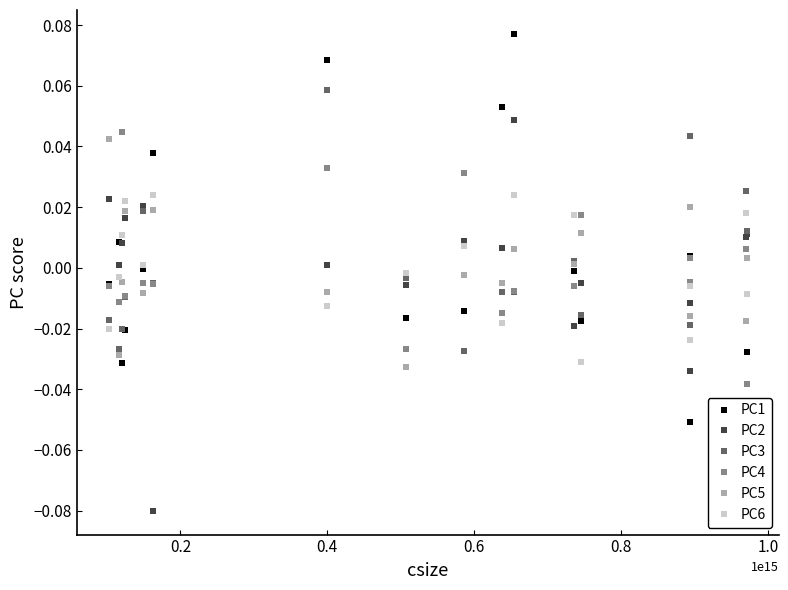

Rank the series by their maximum value, from highest to lowest.

PC1, PC3, PC2, PC4, PC5, PC6